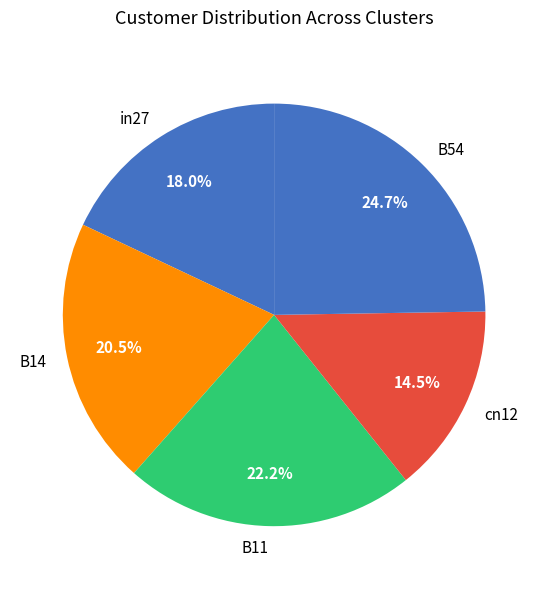

To the nearest percent, what is the combined percentage of in27 and B54?

43%